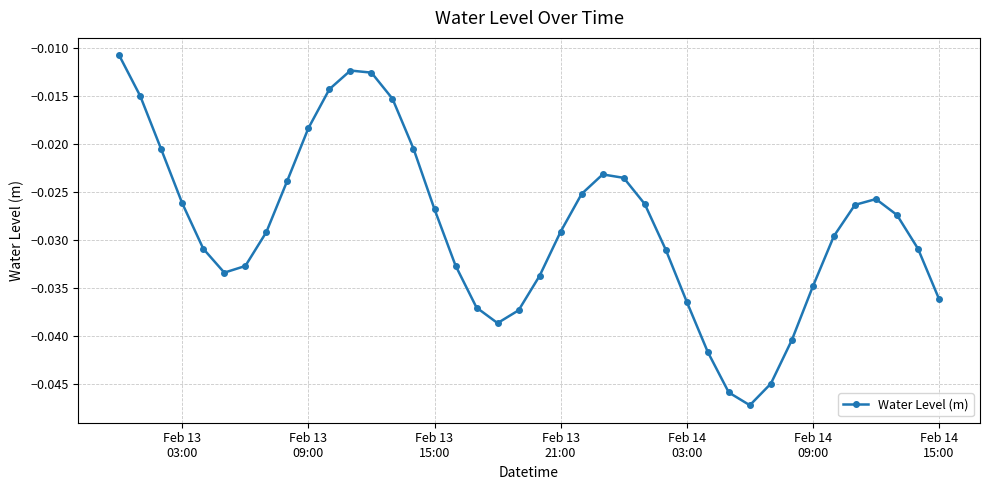

What is the sum of all values?

-1.1